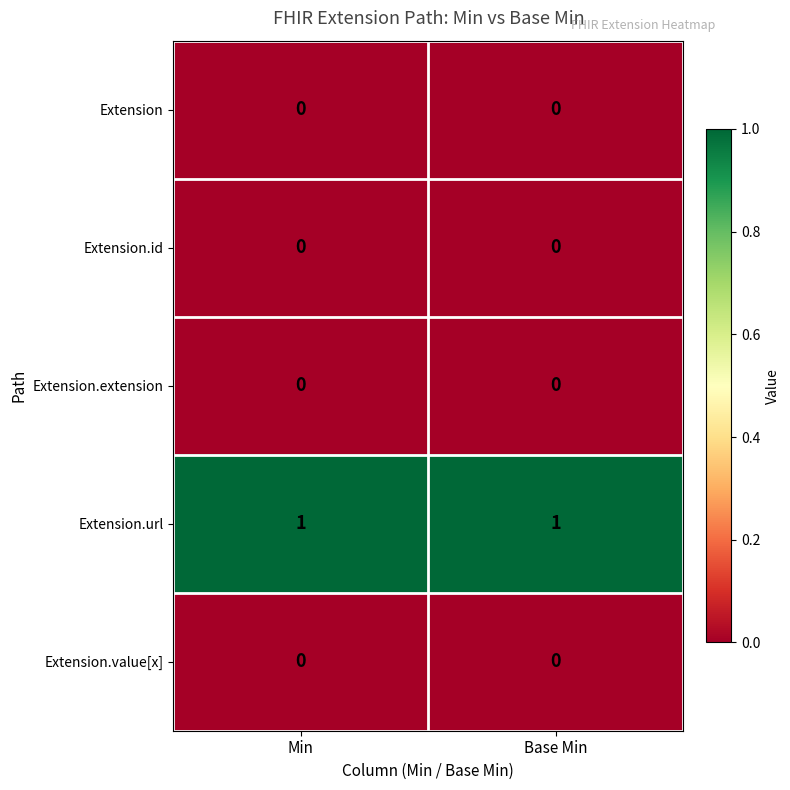

The Extension.url series shows 1 at Min. True or false?

True